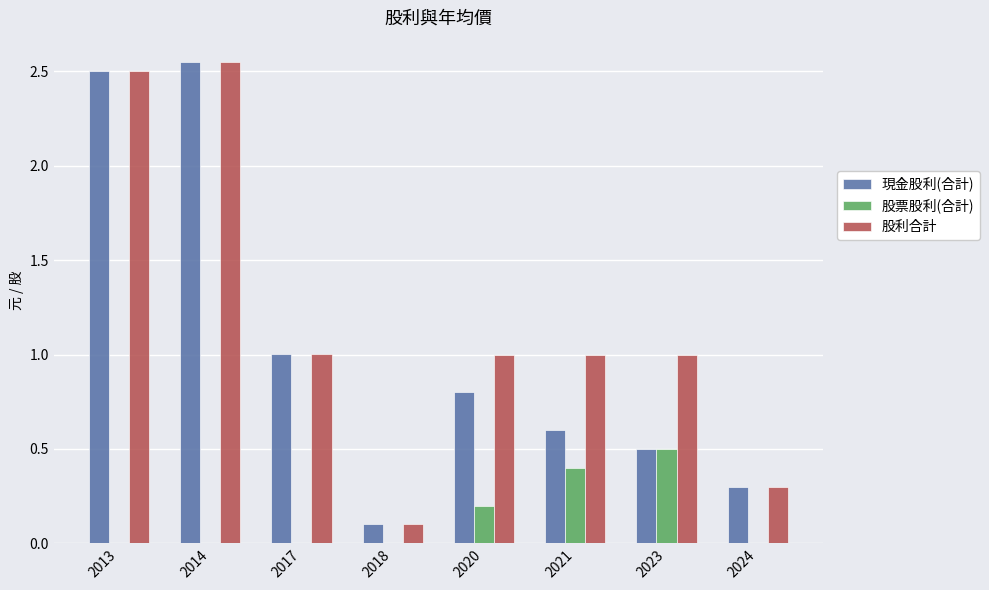

Between 2013 and 2021, which series saw the biggest shift?

現金股利(合計)